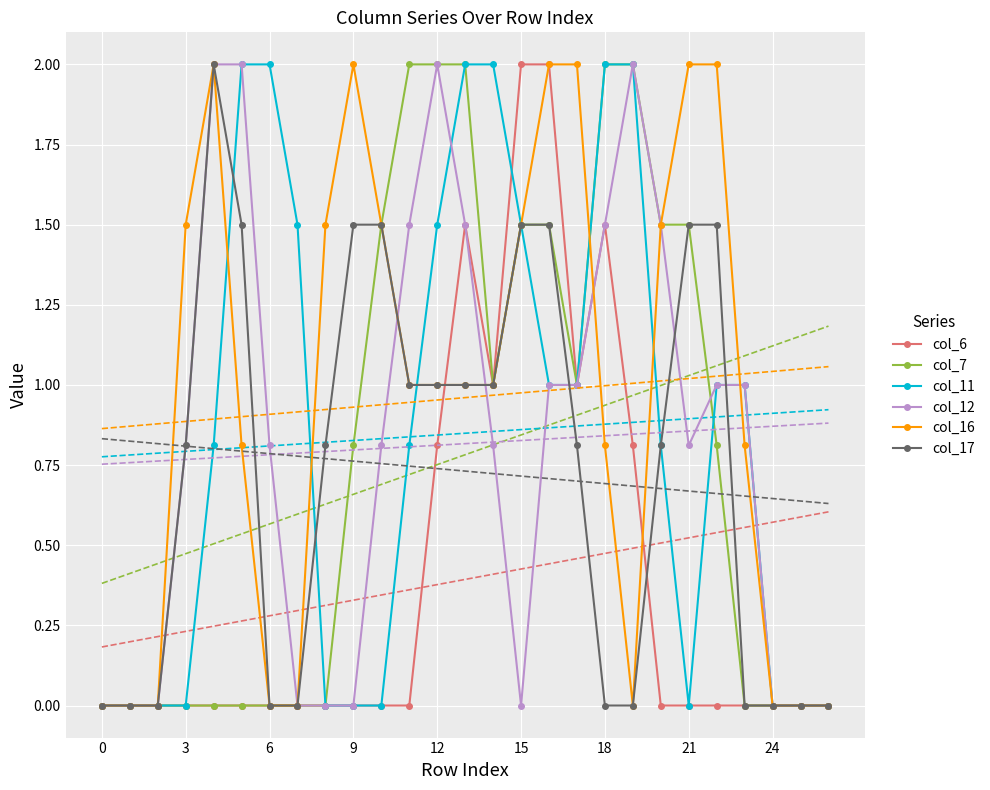

What is the difference between the second highest and second lowest values in the col_16 series?

2.0